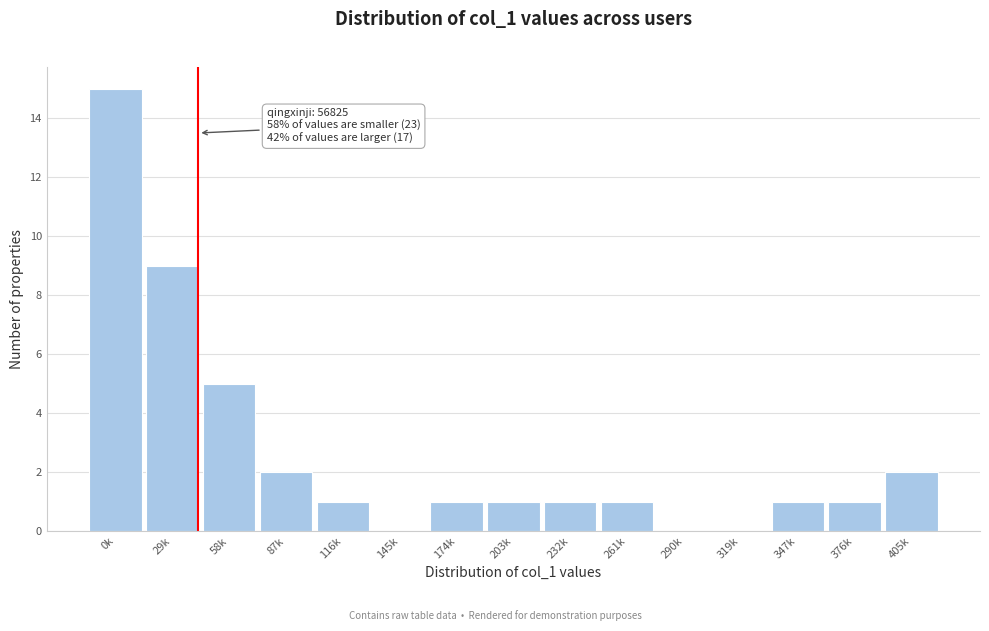

Reading left to right, what are all the values shown in this chart?

0k=15	29k=9	58k=5	87k=2	116k=1	145k=0	174k=1	203k=1	232k=1	261k=1	290k=0	319k=0	347k=1	376k=1	405k=2